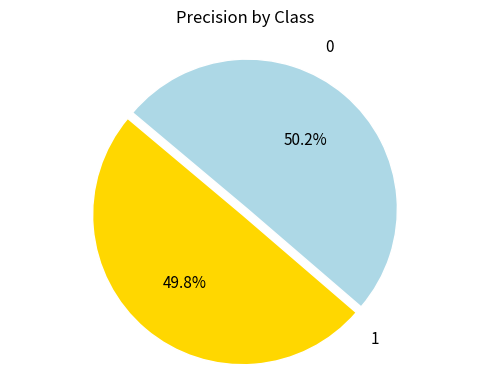

True or false: 1 accounts for 50% of the total.

True